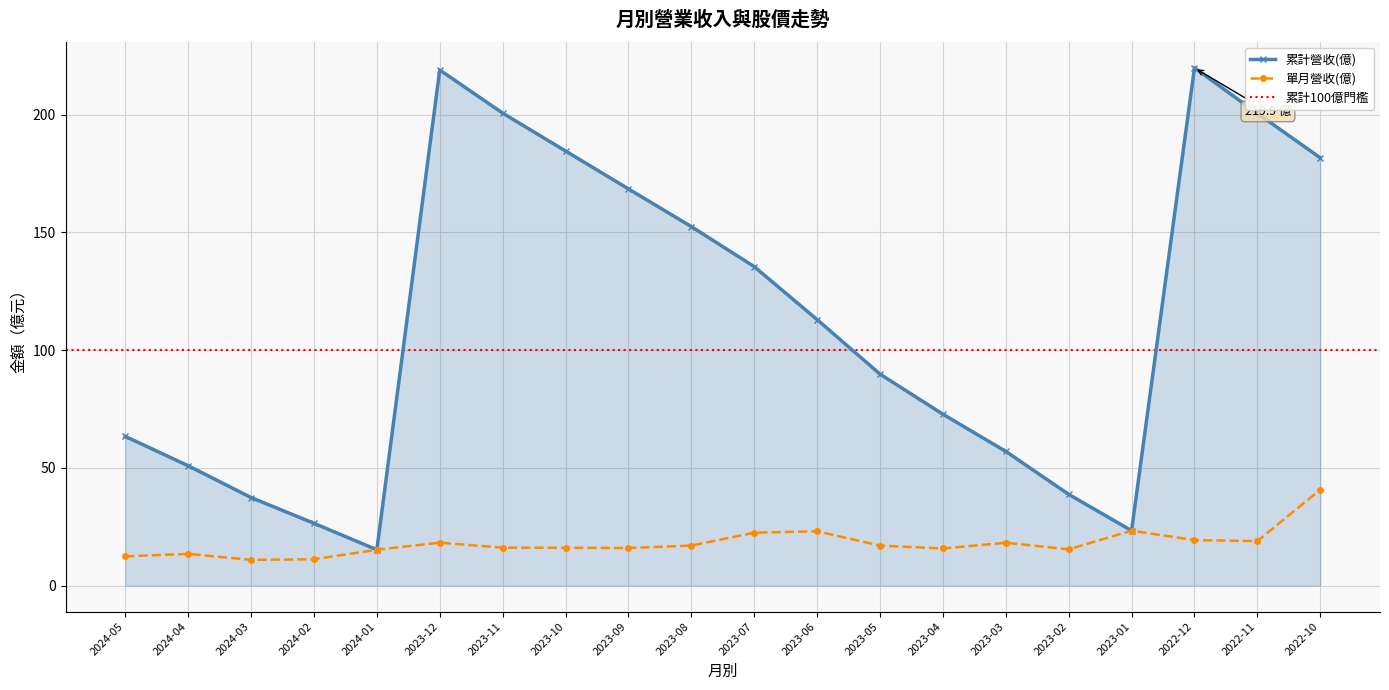

Reading right to left, list all the values displayed in this chart.

單月營收(億): 40.8	18.9	19.3	23.4	15.4	18.2	15.8	17.0	23.1	22.5	17.0	16.0	16.1	16.1	18.3	15.3	11.2	11.0	13.5	12.5
累計營收(億): 181.7	200.6	219.9	23.4	38.8	57.0	72.8	89.8	113.0	135.5	152.5	168.5	184.6	200.7	219.0	15.3	26.5	37.4	50.9	63.4